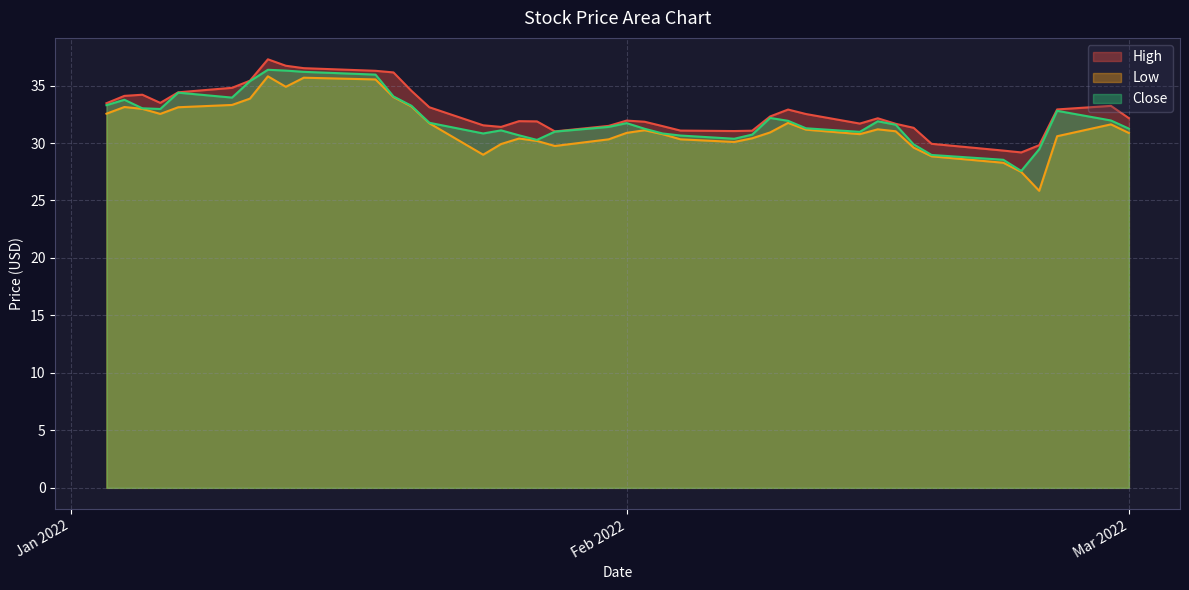

At which label is Close closest to 31?

2022-01-28